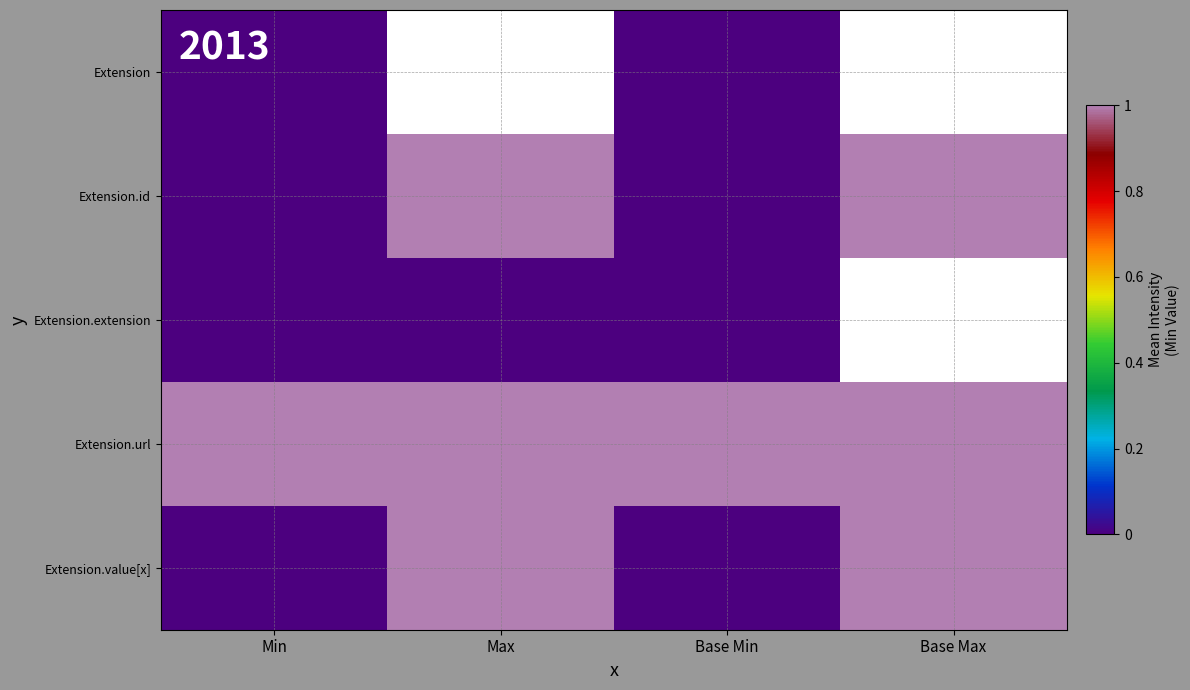

The Extension.id series shows 0.0 at Min. True or false?

True